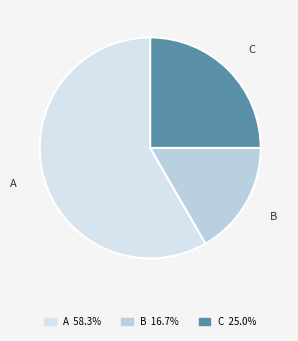

Is there a majority slice in this chart?

Yes